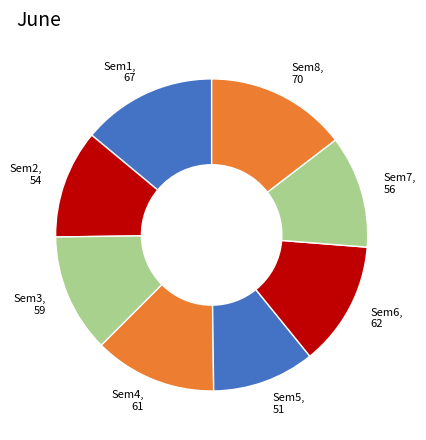

Does Sem8, 70 account for over 50% of the chart?

No